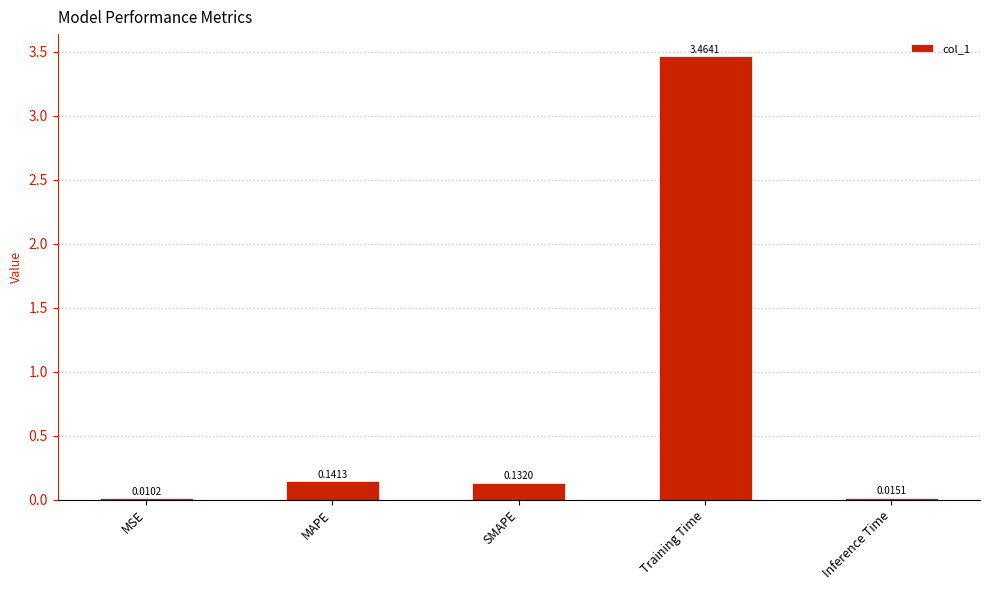

What is the sum of all values?

3.8